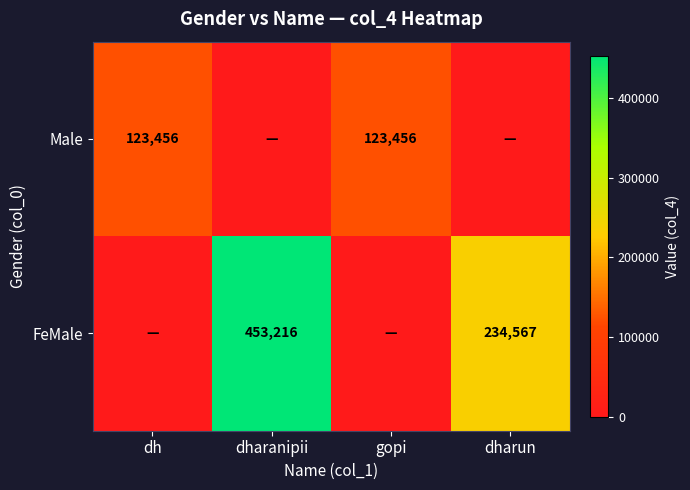

What is the sum of the FeMale values at dharun and dharanipii?

687783